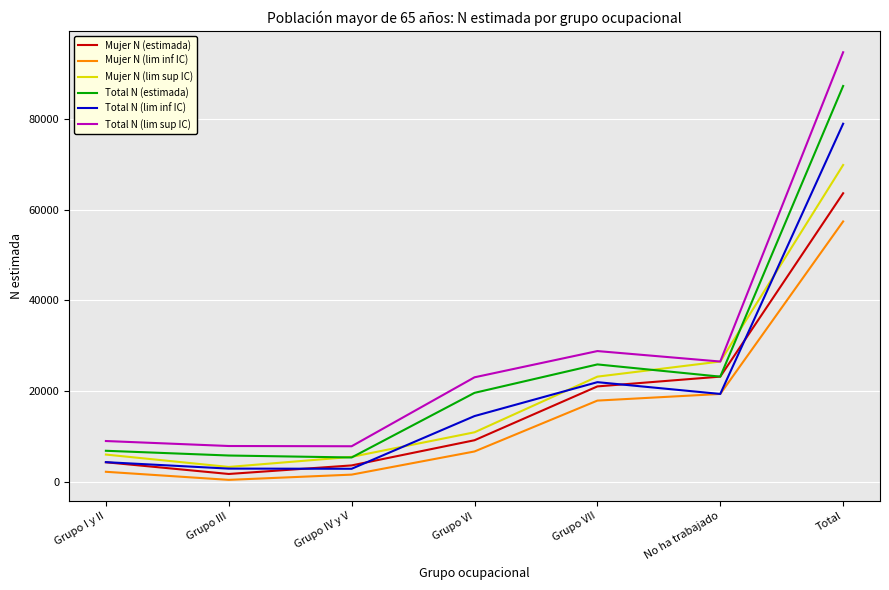

True or false: Total N (lim sup IC) and Mujer N (estimada) intersect in this chart.

False